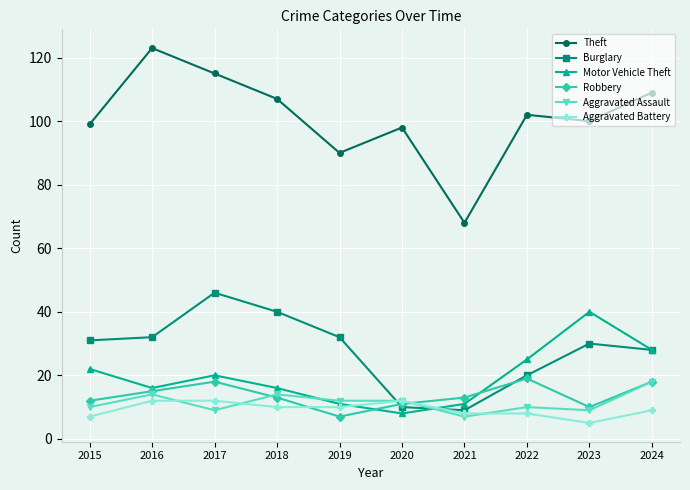

True or false: Theft has more than 1 points higher than both neighbors.

True